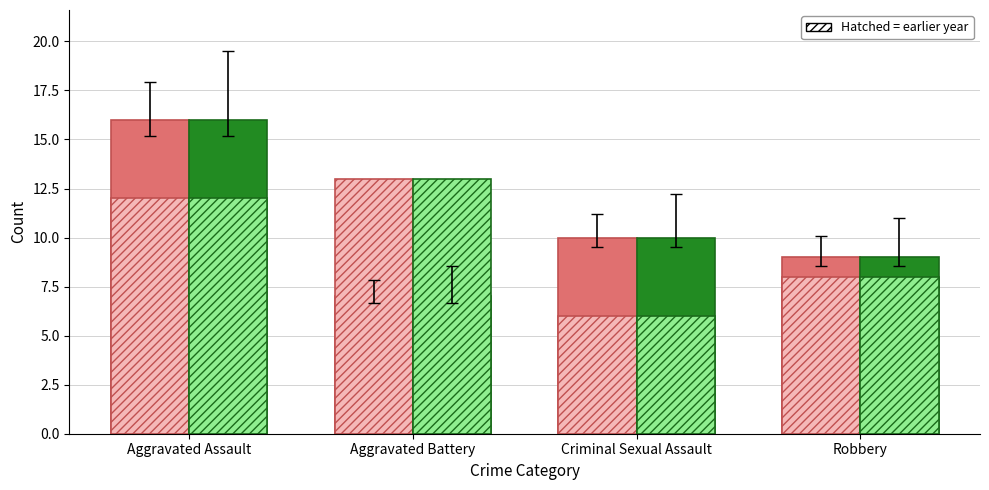

Which label corresponds to the smallest value in the chart?

Criminal Sexual Assault